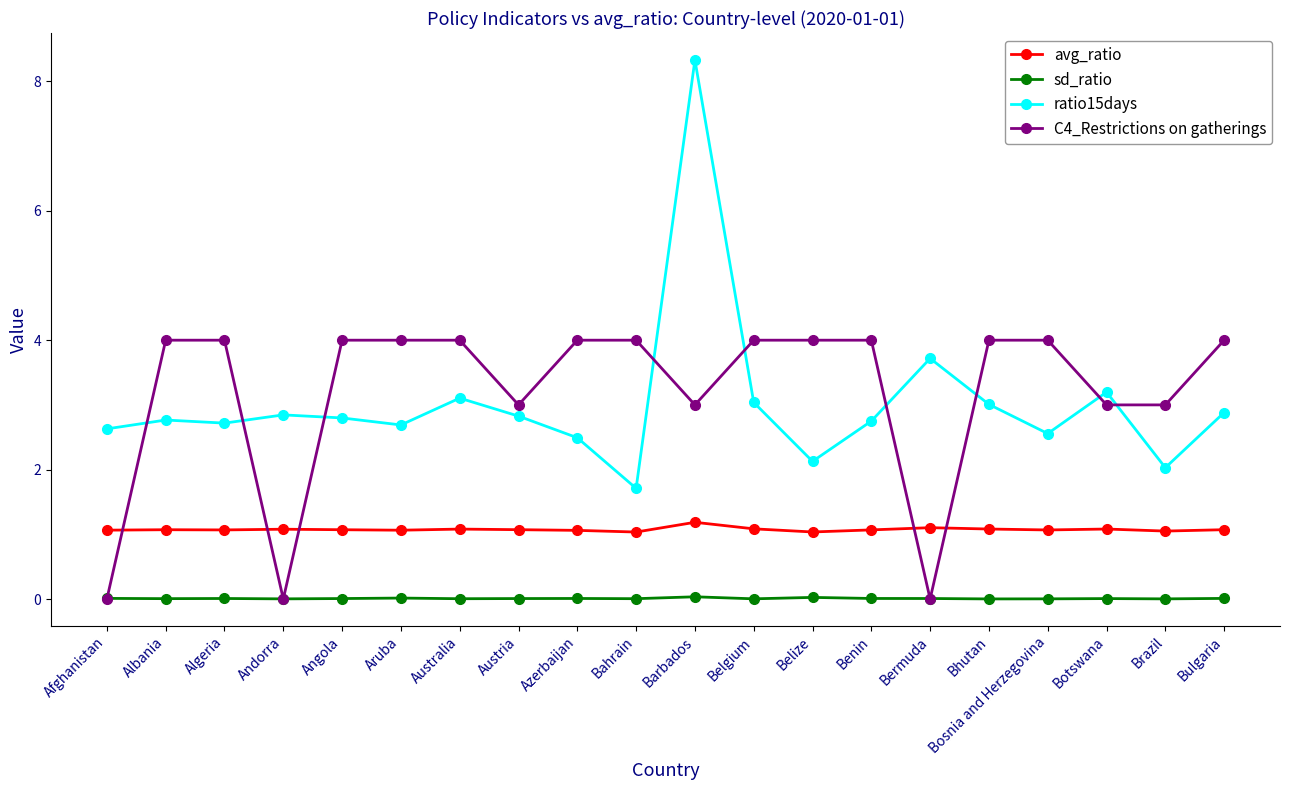

What value does the C4_Restrictions on gatherings series have at Bosnia and Herzegovina?

4.0